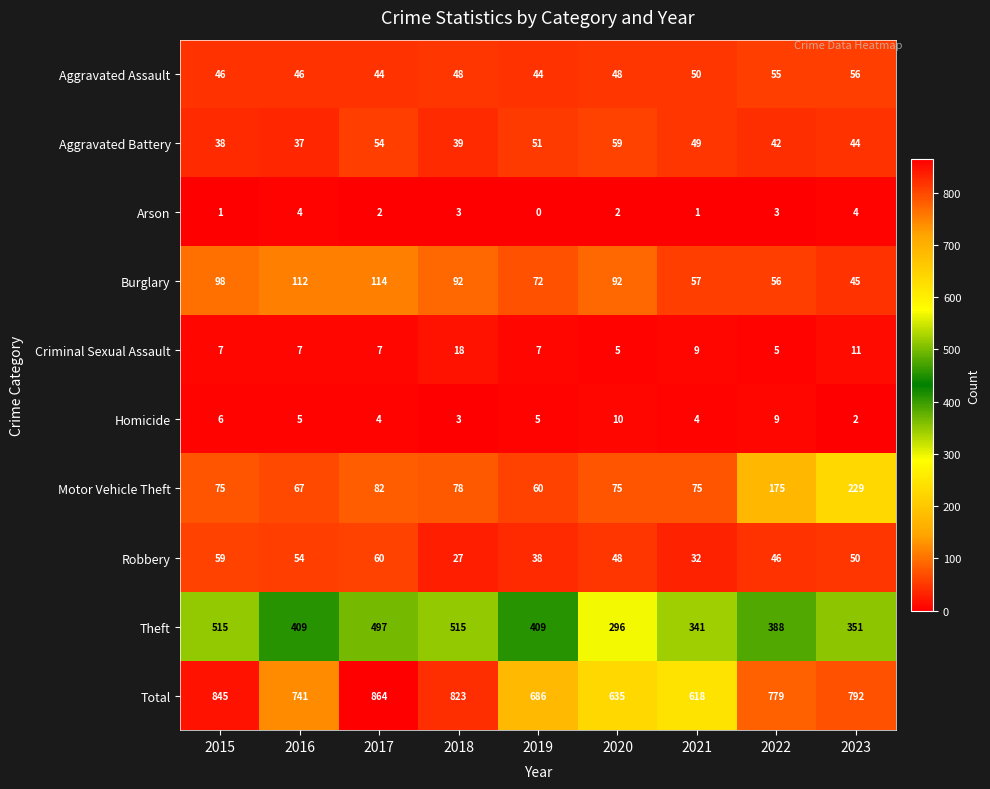

What is the total value across all series at 2017?

1728